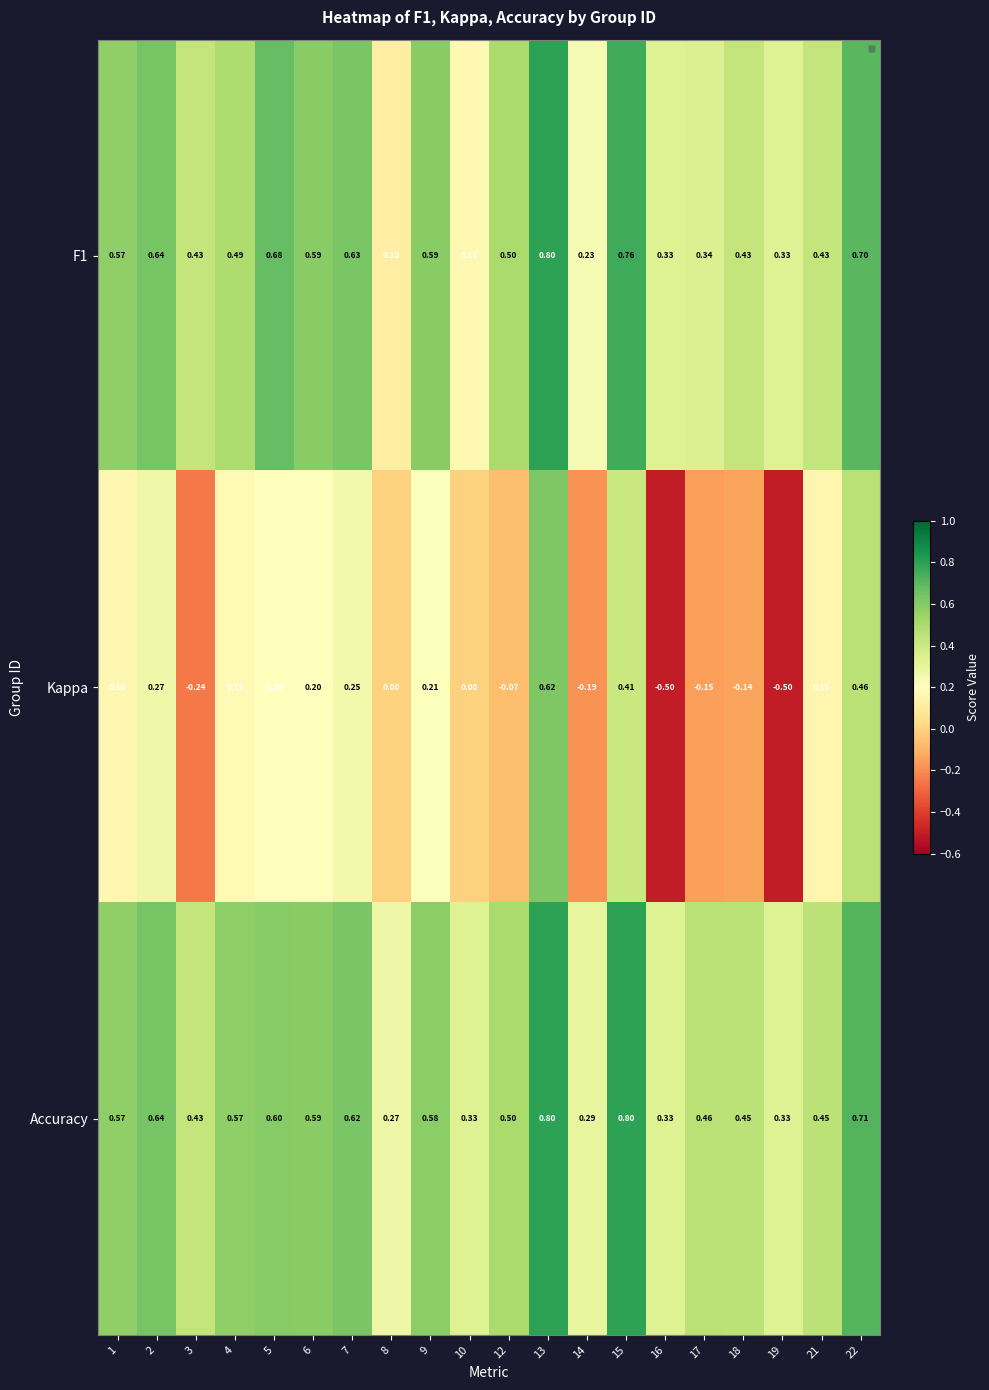

What is the total value across all series at 13?

2.2